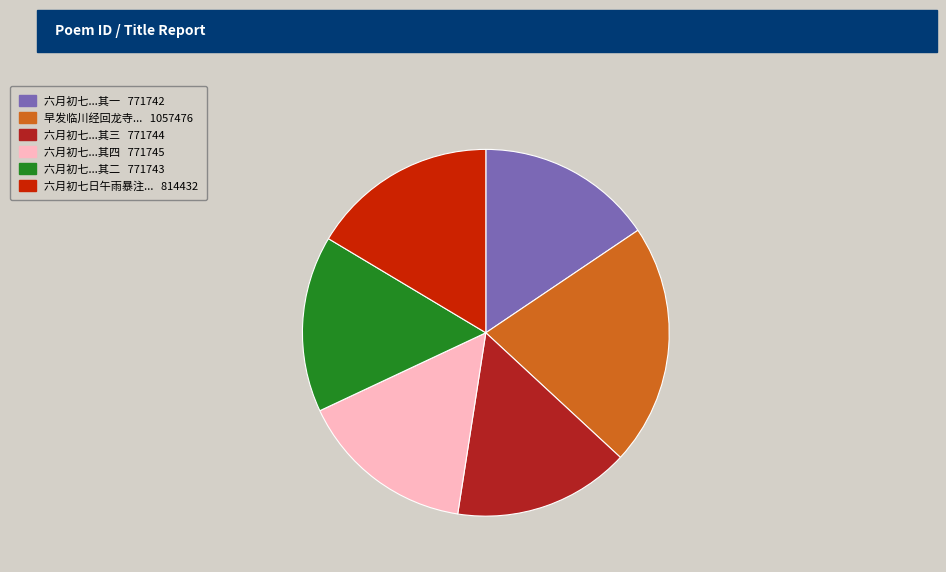

Does any single category account for the majority?

No